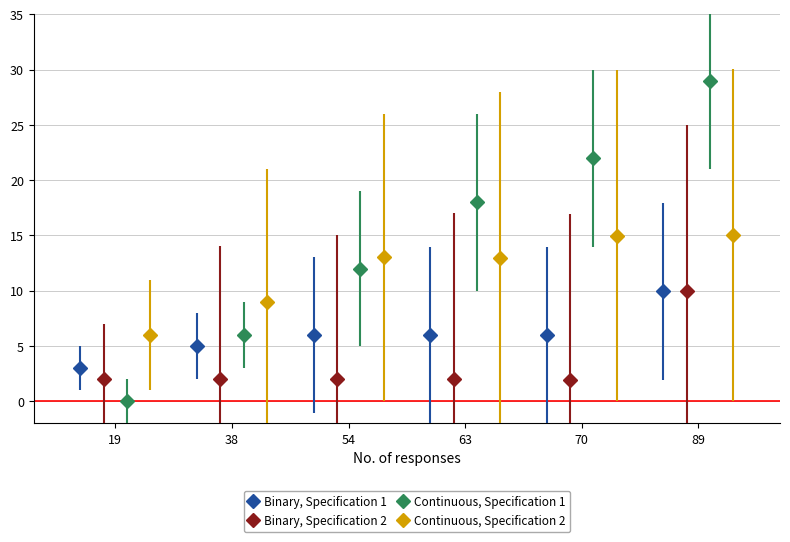

Count the number of data series in this chart.

4